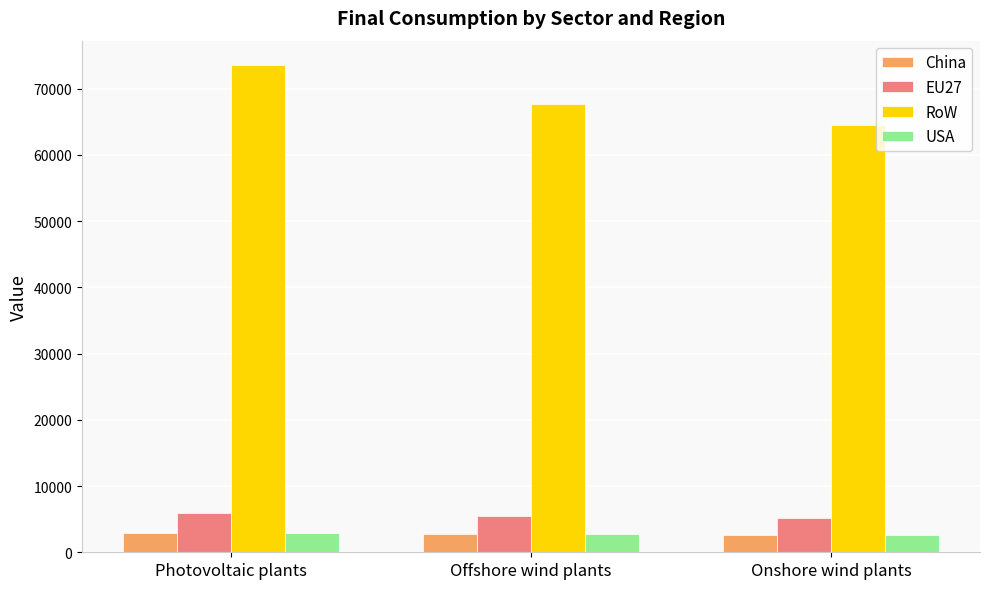

What is the spread (max minus min) of values at Offshore wind plants?

64952.4